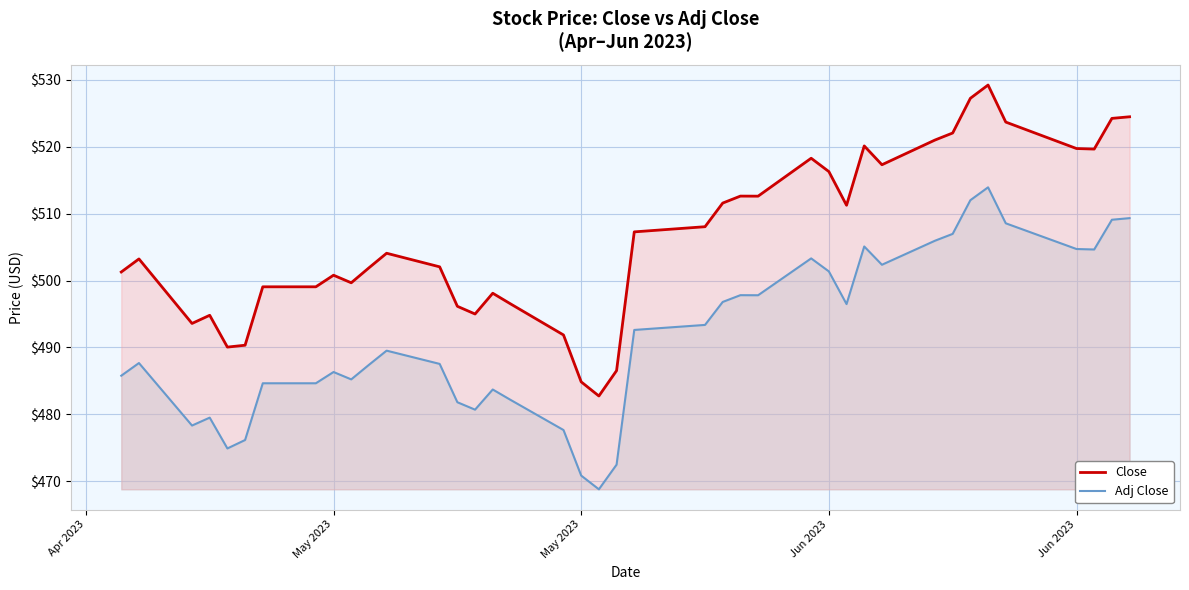

What is the difference between the maximum and second lowest values in the Close series?

44.3